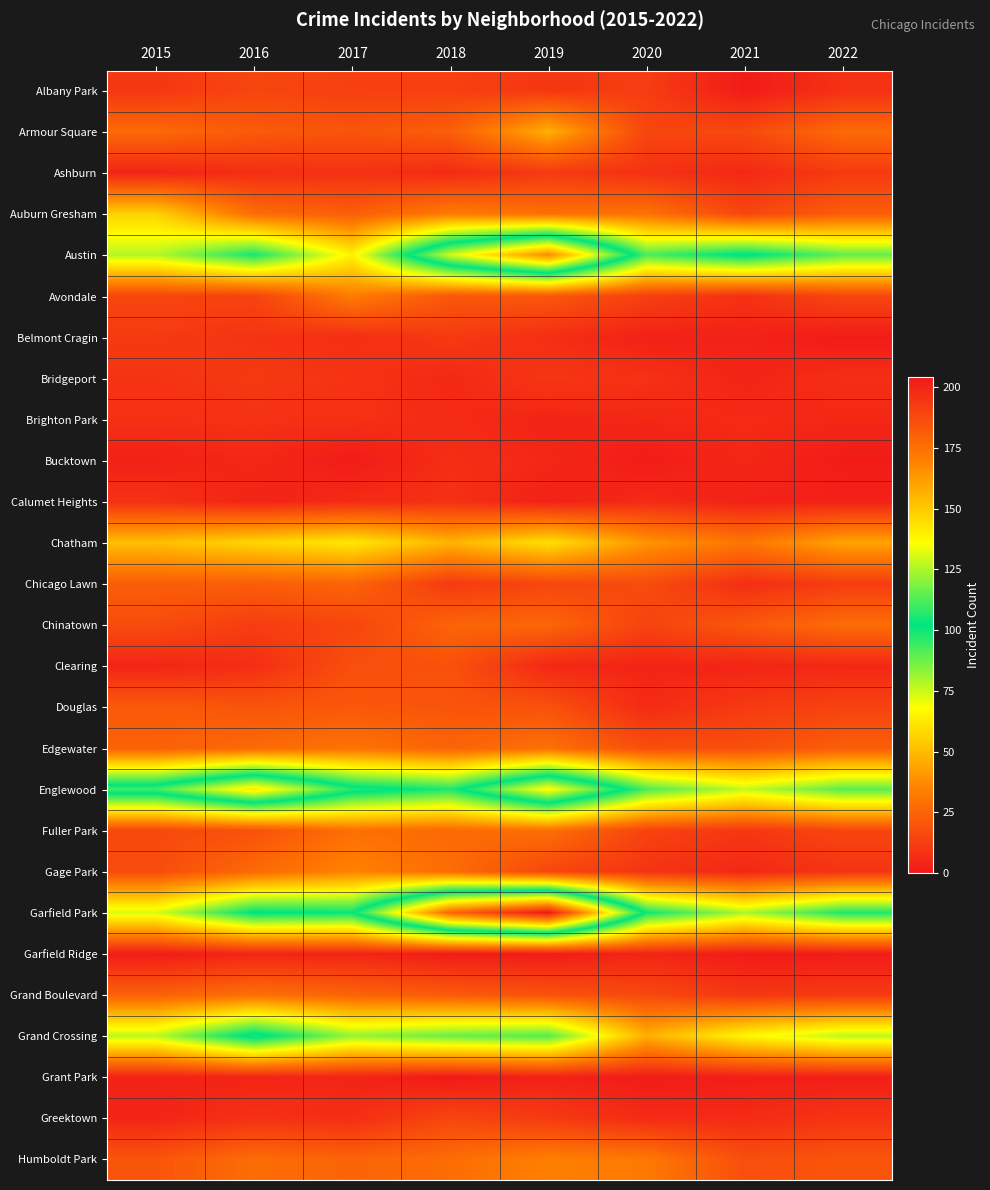

Which has a higher value, 2022 or 2019?

2019